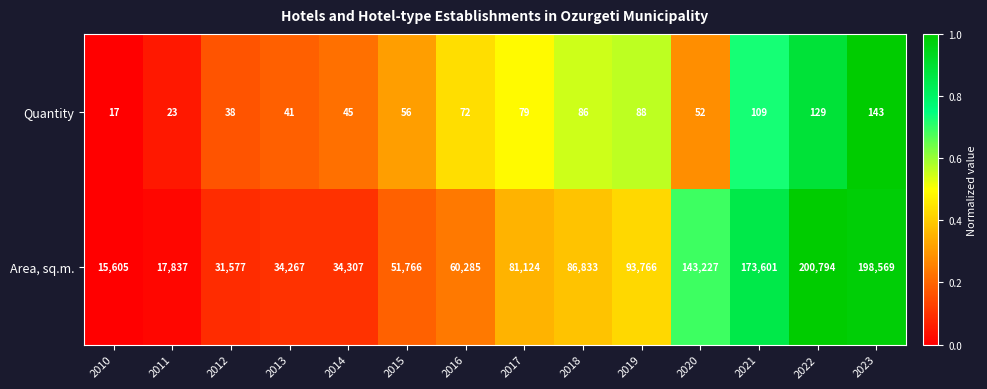

At 2011, list the series in order from smallest to largest.

Quantity, Area, sq.m.